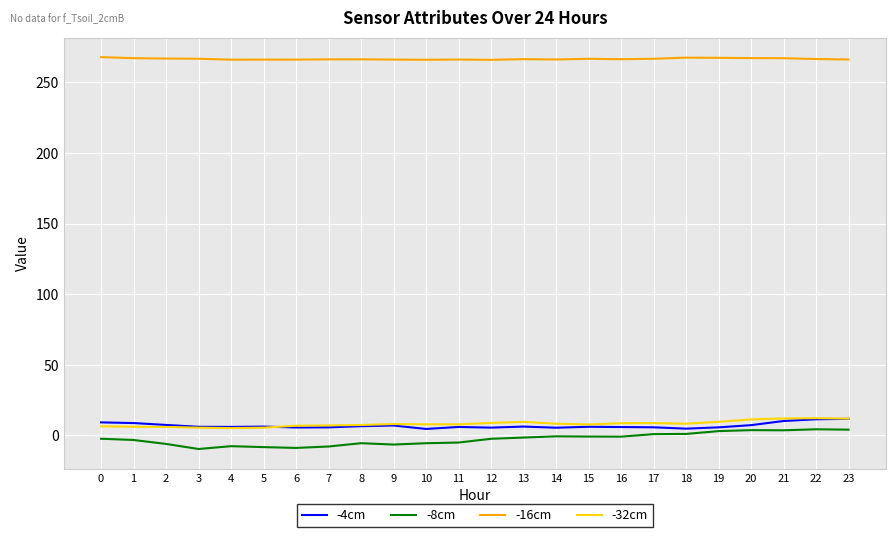

What is the highest value of the -32cm series?

12.1